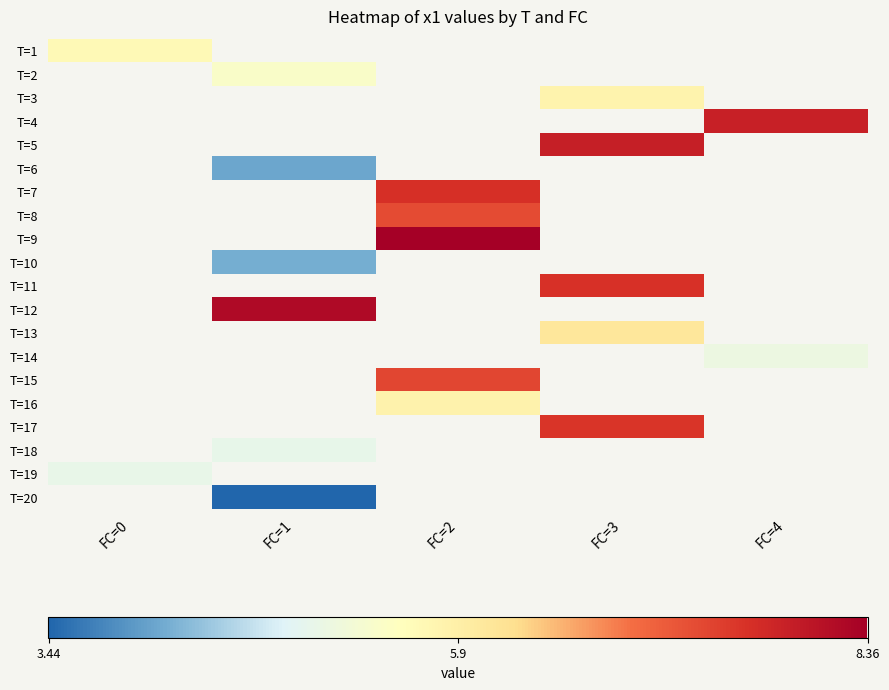

At which category does the chart reach its minimum across all series?

FC=1